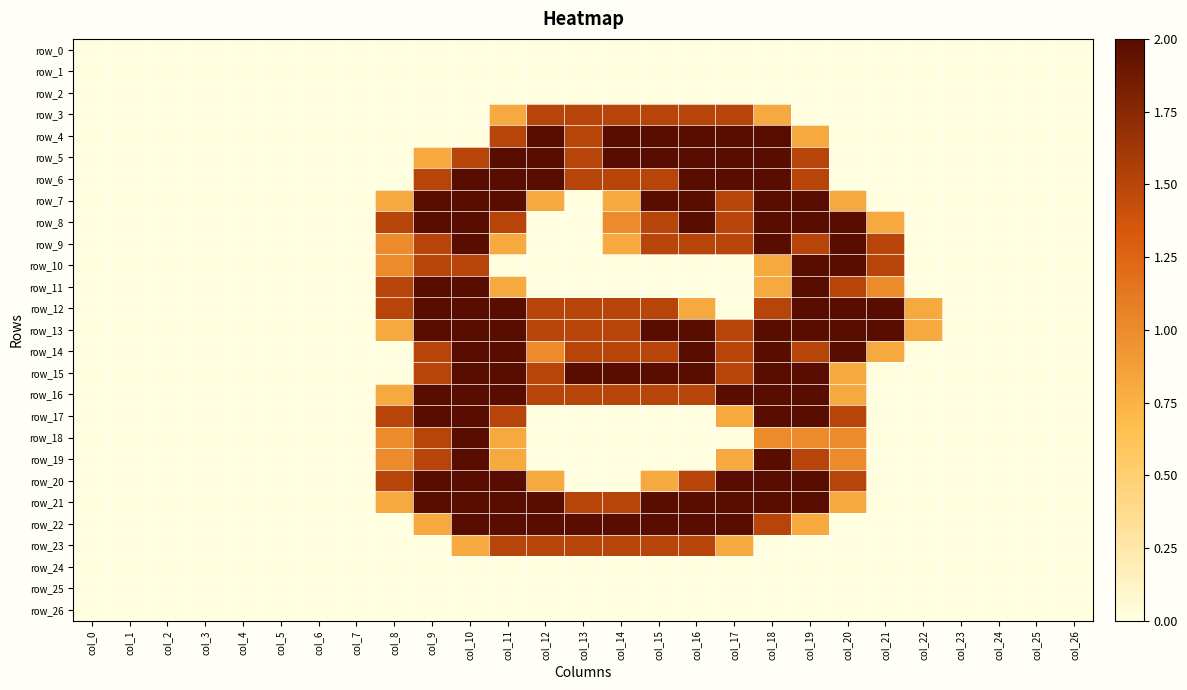

What is the difference between the maximum and second lowest values in the row_14 series?

2.0